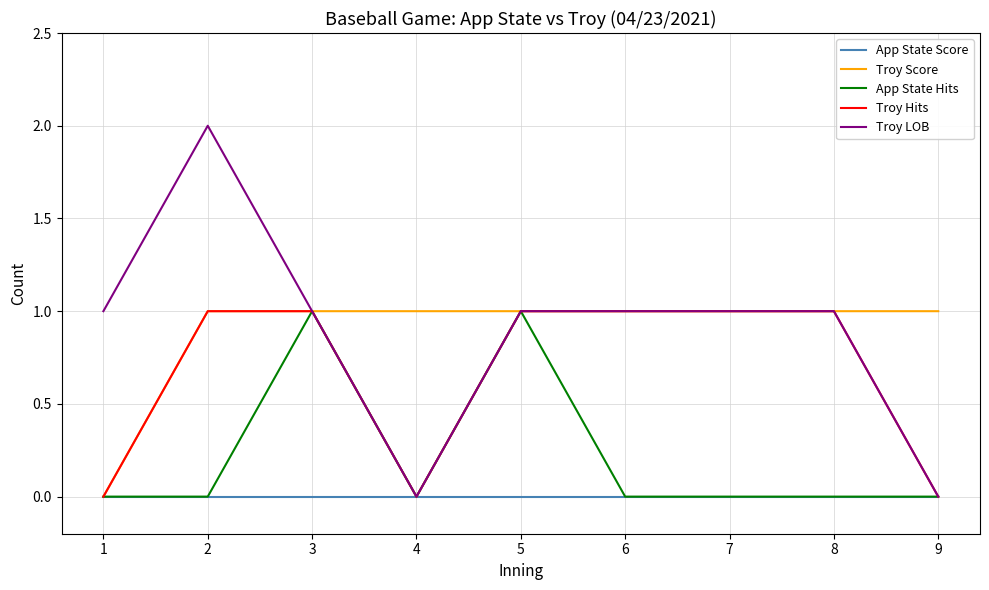

The value of App State Hits at 4 is 1. True or false?

False